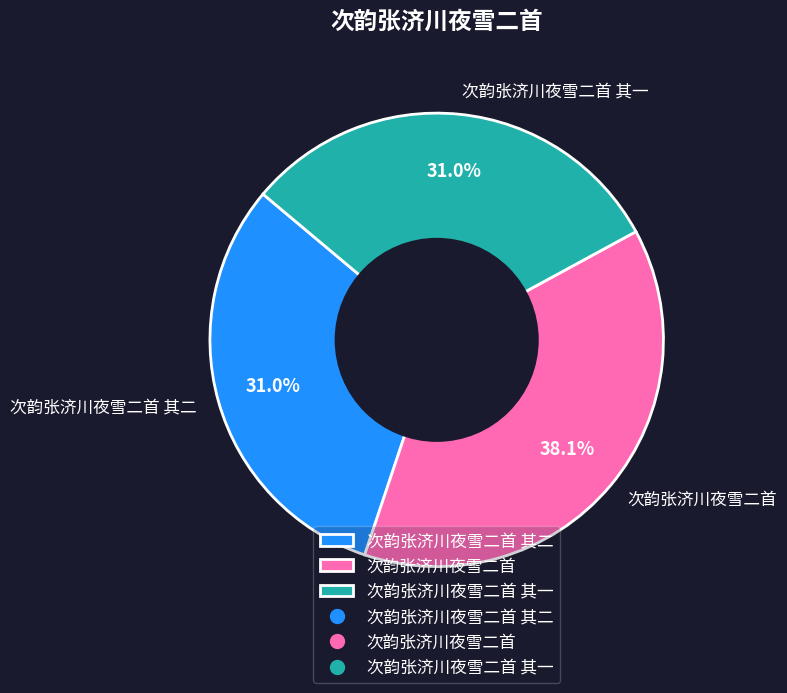

Does 次韵张济川夜雪二首 其一 represent more than half of the total?

No